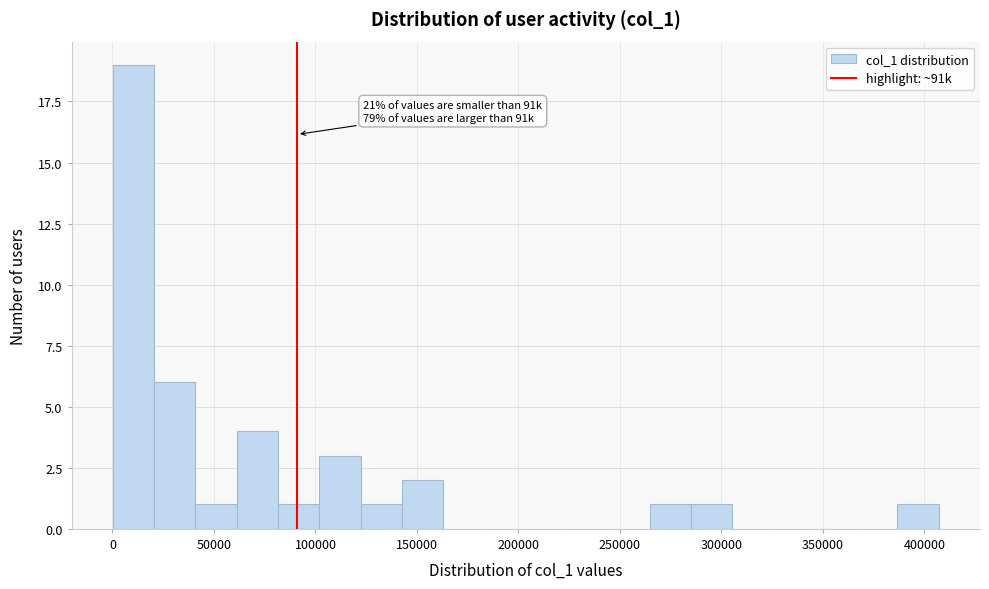

Which range on the x-axis has the tallest bar?

0 to 20000